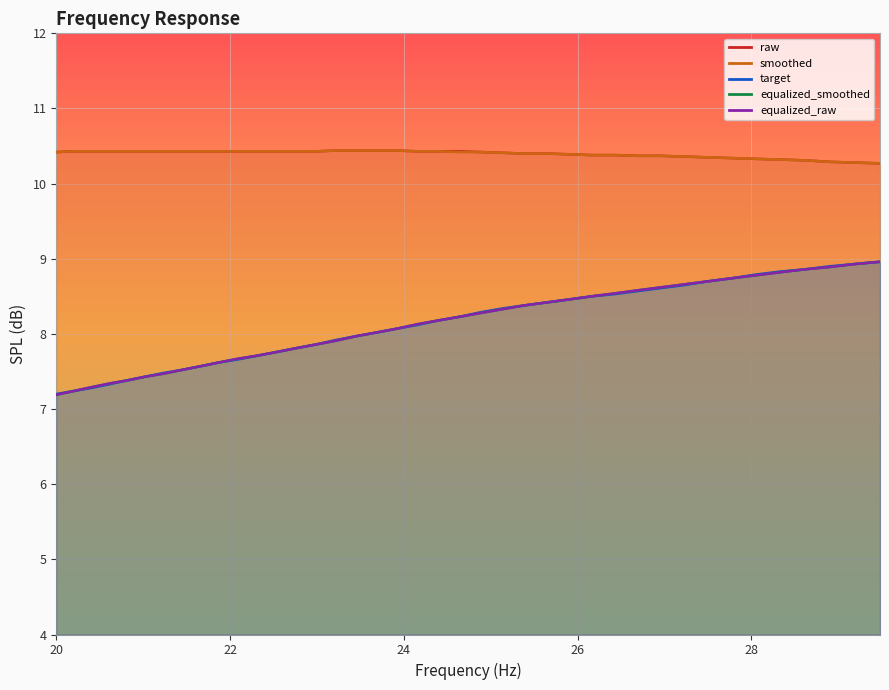

What position from the left is 28?

29